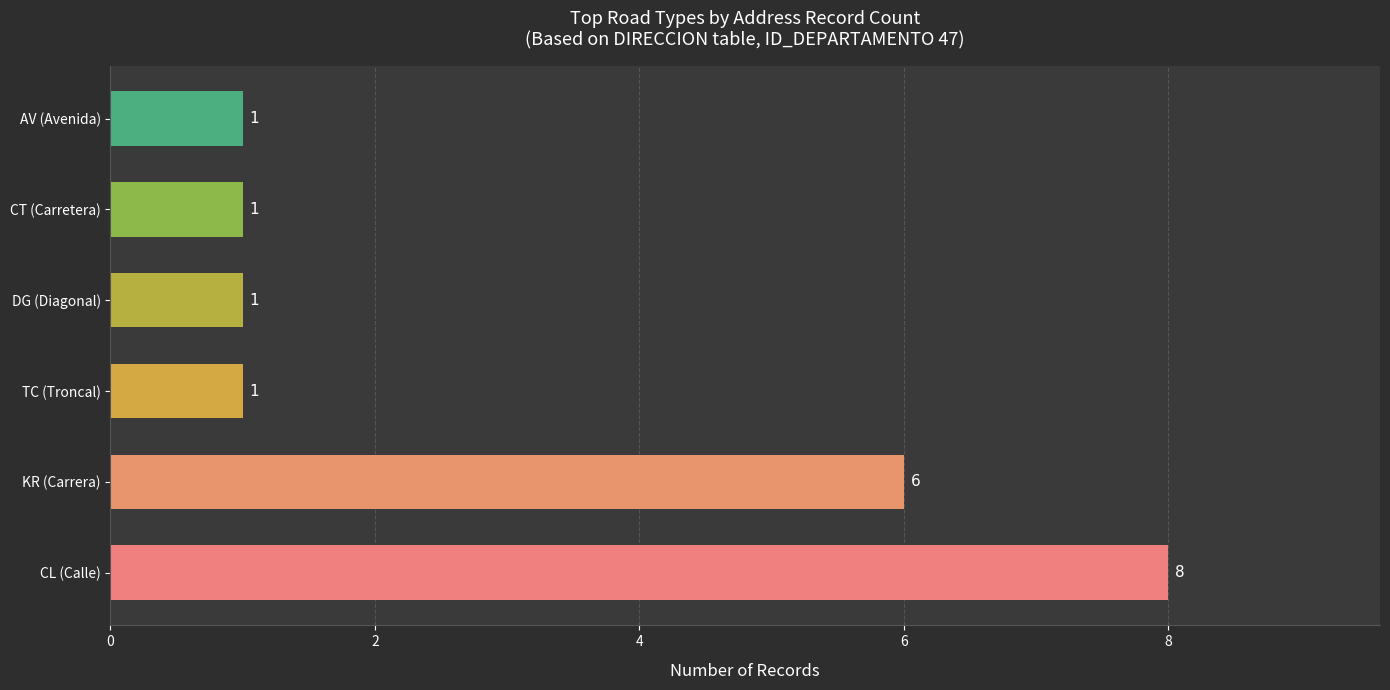

What is the average value?

3